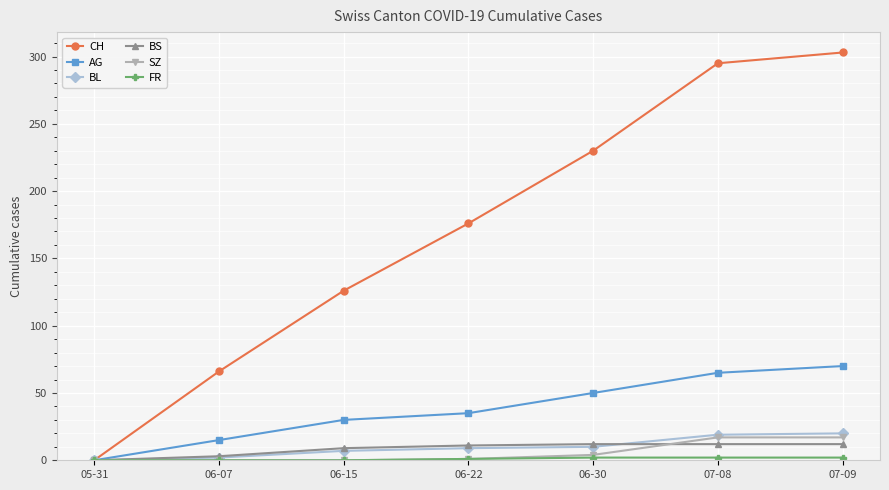

Is the value of BS at 06-30 greater than the value of AG at 06-22?

No